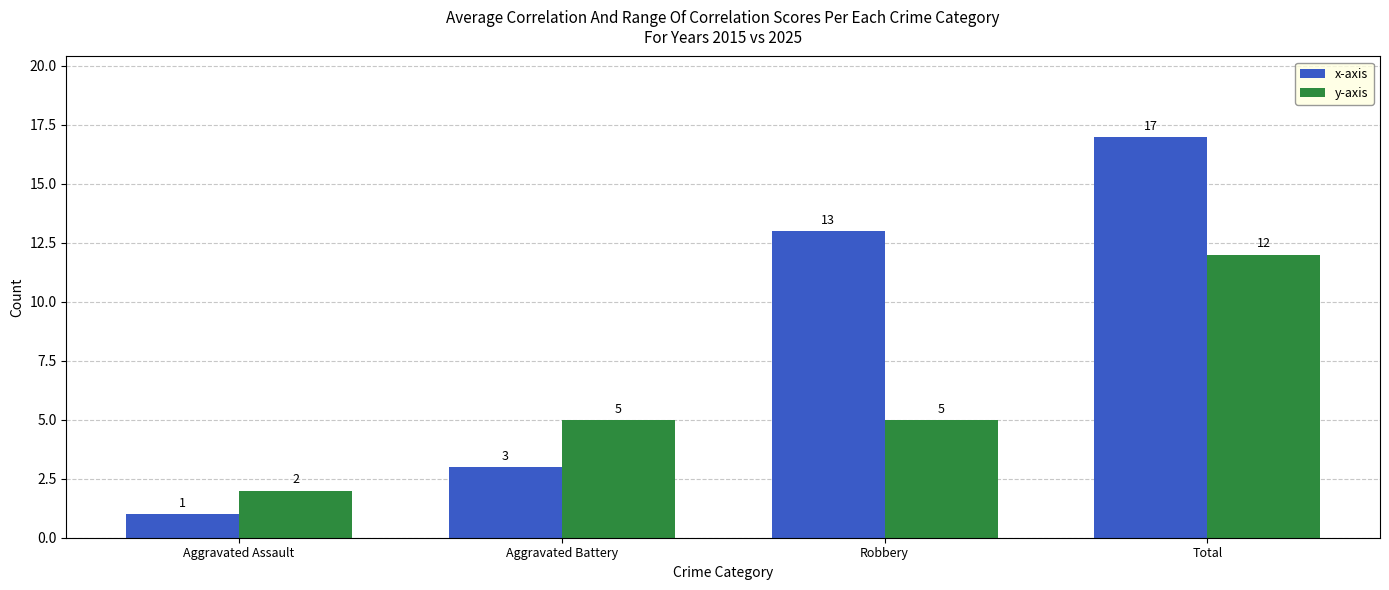

Which series has the largest range (max minus min)?

x-axis